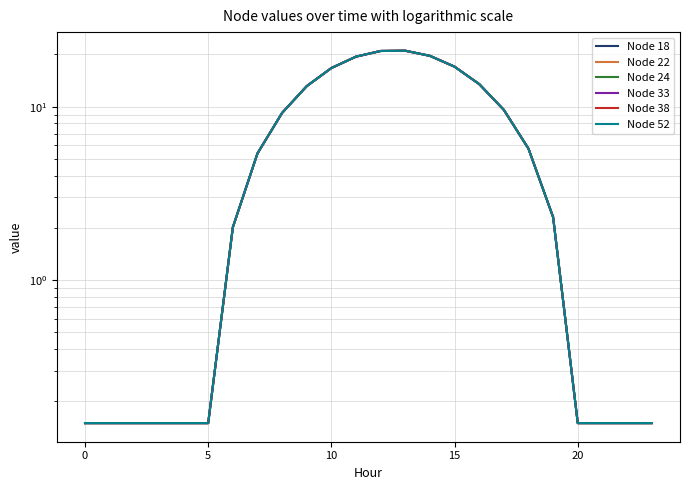

What is the smallest value displayed?

0.1